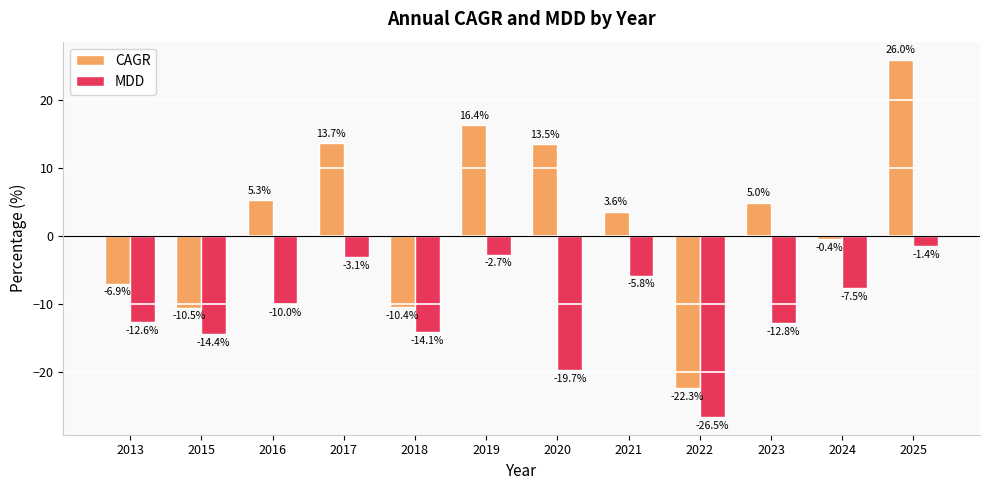

The MDD series shows -7.5 at 2024. True or false?

True